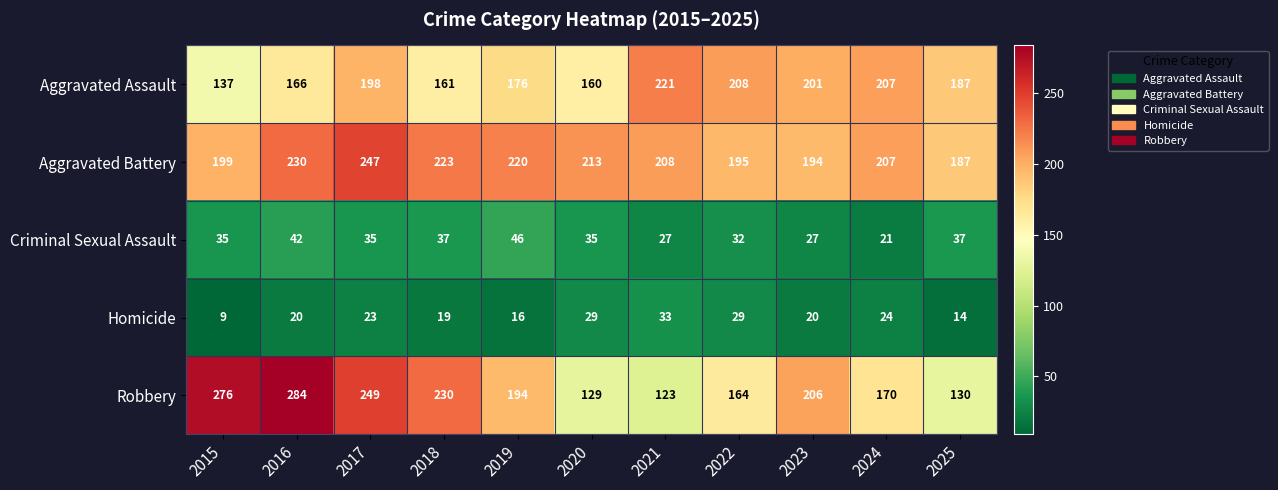

What is the difference between the highest and lowest values at 2016?

264